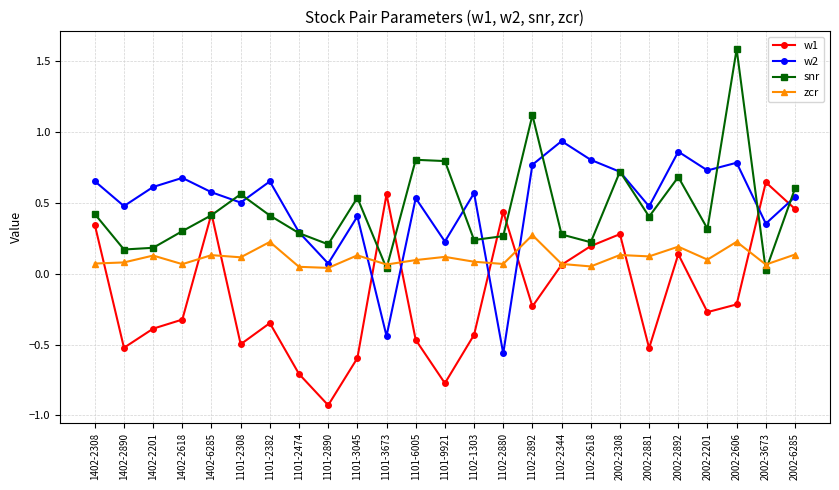

How many lines are shown in the chart?

4